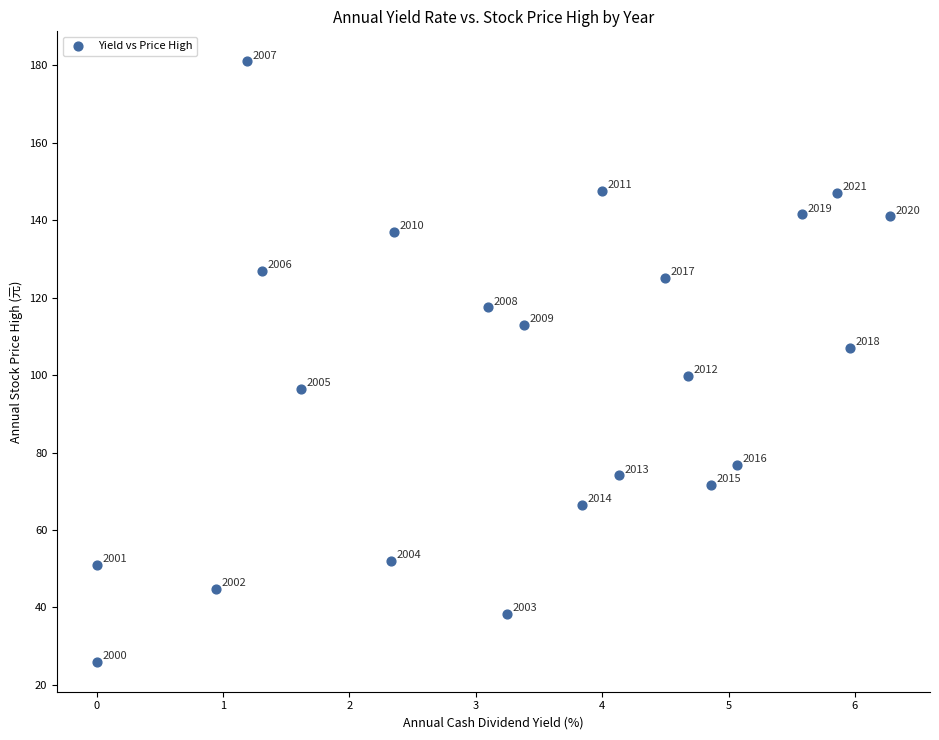

What Y value in the scatter plot is closest to 103?

99.8